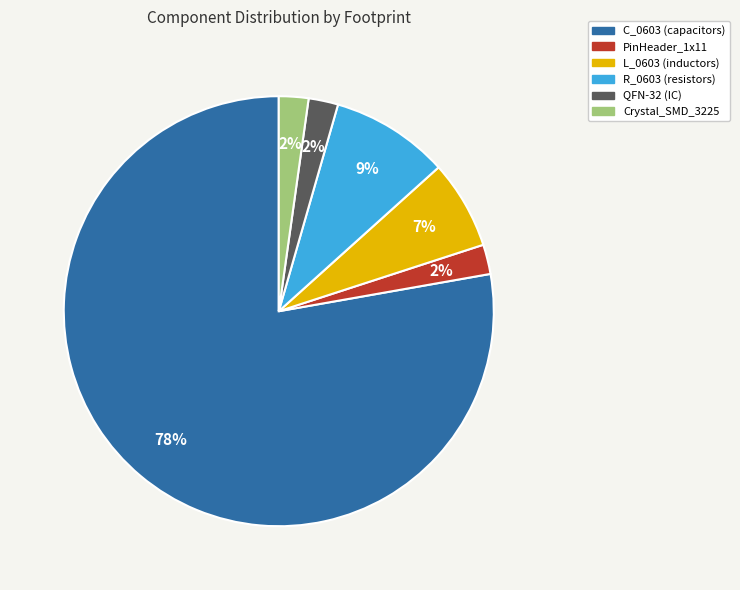

To the nearest percent, what is the difference between the largest and smallest slice percentages?

76%